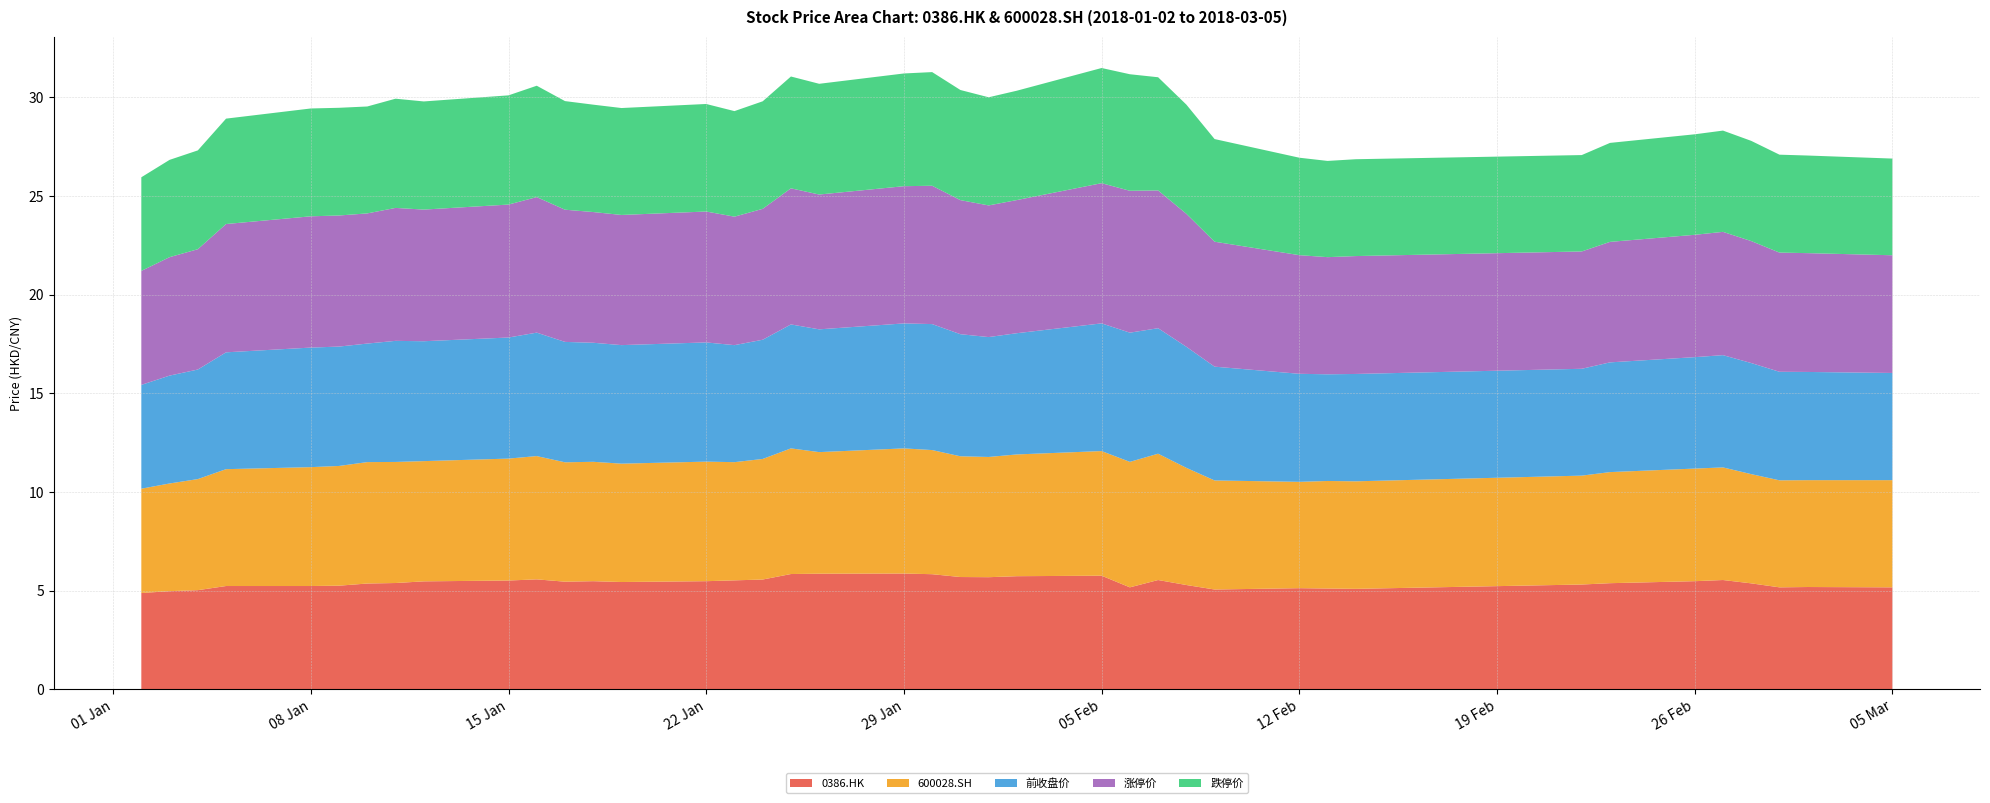

Reading left to right, what are all the values shown in this chart?

0386.HK: 2018-01-02=4.9	2018-01-03=5.0	2018-01-04=5.0	2018-01-05=5.2	2018-01-08=5.2	2018-01-09=5.3	2018-01-10=5.4	2018-01-11=5.4	2018-01-12=5.5	2018-01-15=5.5	2018-01-16=5.6	2018-01-17=5.5	2018-01-18=5.5	2018-01-19=5.4	2018-01-22=5.5	2018-01-23=5.5	2018-01-24=5.6	2018-01-25=5.8	2018-01-26=5.9	2018-01-29=5.9	2018-01-30=5.8	2018-01-31=5.7	2018-02-01=5.7	2018-02-02=5.7	2018-02-05=5.8	2018-02-06=5.2	2018-02-07=5.5	2018-02-08=5.3	2018-02-09=5.1	2018-02-12=5.1	2018-02-13=5.1	2018-02-14=5.1	2018-02-22=5.3	2018-02-23=5.4	2018-02-26=5.5	2018-02-27=5.5	2018-02-28=5.4	2018-03-01=5.2	2018-03-02=5.2	2018-03-05=5.2
600028.SH: 2018-01-02=5.3	2018-01-03=5.5	2018-01-04=5.6	2018-01-05=5.9	2018-01-08=6.0	2018-01-09=6.1	2018-01-10=6.2	2018-01-11=6.1	2018-01-12=6.1	2018-01-15=6.2	2018-01-16=6.2	2018-01-17=6.0	2018-01-18=6.0	2018-01-19=6.0	2018-01-22=6.1	2018-01-23=6.0	2018-01-24=6.1	2018-01-25=6.4	2018-01-26=6.2	2018-01-29=6.3	2018-01-30=6.3	2018-01-31=6.1	2018-02-01=6.1	2018-02-02=6.2	2018-02-05=6.3	2018-02-06=6.4	2018-02-07=6.4	2018-02-08=5.9	2018-02-09=5.5	2018-02-12=5.4	2018-02-13=5.4	2018-02-14=5.4	2018-02-22=5.5	2018-02-23=5.6	2018-02-26=5.7	2018-02-27=5.7	2018-02-28=5.5	2018-03-01=5.4	2018-03-02=5.4	2018-03-05=5.4
前收盘价: 2018-01-02=5.3	2018-01-03=5.5	2018-01-04=5.6	2018-01-05=5.9	2018-01-08=6.1	2018-01-09=6.0	2018-01-10=6.0	2018-01-11=6.1	2018-01-12=6.1	2018-01-15=6.1	2018-01-16=6.3	2018-01-17=6.1	2018-01-18=6.0	2018-01-19=6.0	2018-01-22=6.0	2018-01-23=5.9	2018-01-24=6.0	2018-01-25=6.3	2018-01-26=6.2	2018-01-29=6.3	2018-01-30=6.4	2018-01-31=6.2	2018-02-01=6.1	2018-02-02=6.1	2018-02-05=6.5	2018-02-06=6.5	2018-02-07=6.4	2018-02-08=6.1	2018-02-09=5.8	2018-02-12=5.5	2018-02-13=5.4	2018-02-14=5.4	2018-02-22=5.4	2018-02-23=5.6	2018-02-26=5.6	2018-02-27=5.7	2018-02-28=5.6	2018-03-01=5.5	2018-03-02=5.5	2018-03-05=5.4
涨停价: 2018-01-02=5.8	2018-01-03=6.0	2018-01-04=6.1	2018-01-05=6.5	2018-01-08=6.7	2018-01-09=6.6	2018-01-10=6.6	2018-01-11=6.7	2018-01-12=6.7	2018-01-15=6.7	2018-01-16=6.9	2018-01-17=6.7	2018-01-18=6.6	2018-01-19=6.6	2018-01-22=6.6	2018-01-23=6.5	2018-01-24=6.6	2018-01-25=6.9	2018-01-26=6.8	2018-01-29=7.0	2018-01-30=7.0	2018-01-31=6.8	2018-02-01=6.7	2018-02-02=6.7	2018-02-05=7.1	2018-02-06=7.2	2018-02-07=7.0	2018-02-08=6.7	2018-02-09=6.3	2018-02-12=6.0	2018-02-13=5.9	2018-02-14=6.0	2018-02-22=5.9	2018-02-23=6.1	2018-02-26=6.2	2018-02-27=6.2	2018-02-28=6.2	2018-03-01=6.0	2018-03-02=6.0	2018-03-05=6.0
跌停价: 2018-01-02=4.7	2018-01-03=4.9	2018-01-04=5.0	2018-01-05=5.3	2018-01-08=5.5	2018-01-09=5.5	2018-01-10=5.4	2018-01-11=5.5	2018-01-12=5.5	2018-01-15=5.5	2018-01-16=5.6	2018-01-17=5.5	2018-01-18=5.4	2018-01-19=5.4	2018-01-22=5.4	2018-01-23=5.3	2018-01-24=5.4	2018-01-25=5.7	2018-01-26=5.6	2018-01-29=5.7	2018-01-30=5.8	2018-01-31=5.6	2018-02-01=5.5	2018-02-02=5.5	2018-02-05=5.8	2018-02-06=5.9	2018-02-07=5.7	2018-02-08=5.5	2018-02-09=5.2	2018-02-12=4.9	2018-02-13=4.9	2018-02-14=4.9	2018-02-22=4.9	2018-02-23=5.0	2018-02-26=5.1	2018-02-27=5.1	2018-02-28=5.1	2018-03-01=5.0	2018-03-02=4.9	2018-03-05=4.9